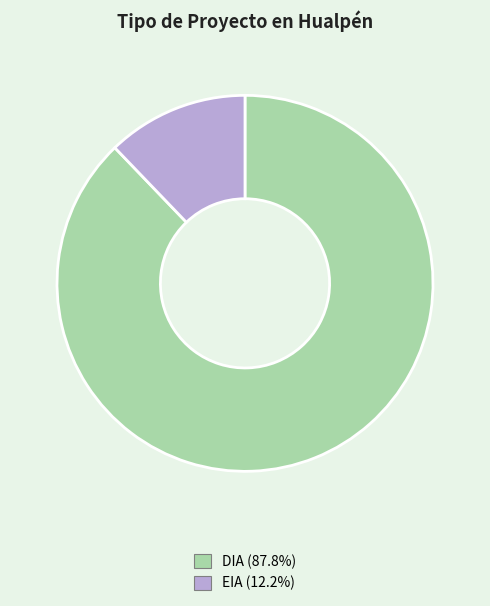

Is DIA the majority of the pie?

Yes